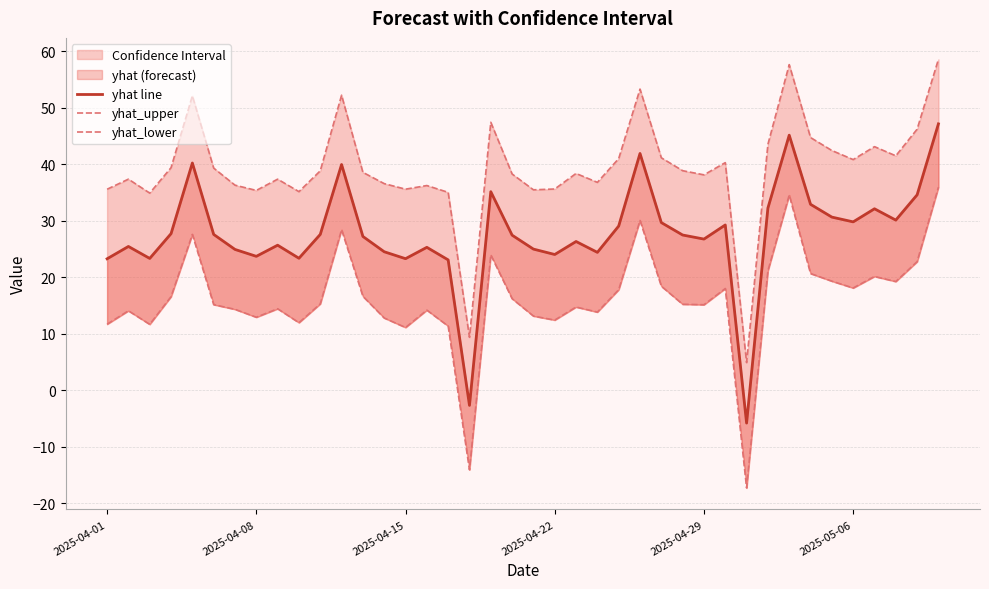

Is it true that yhat_upper equals 65.9 at 18?

False